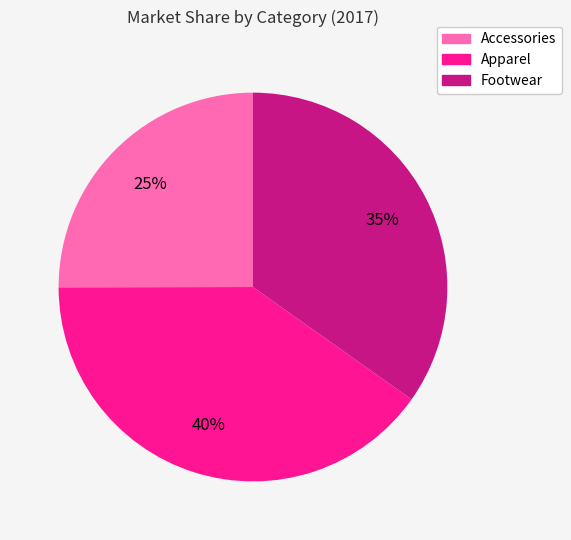

Which has a higher value, Apparel or Footwear?

Apparel